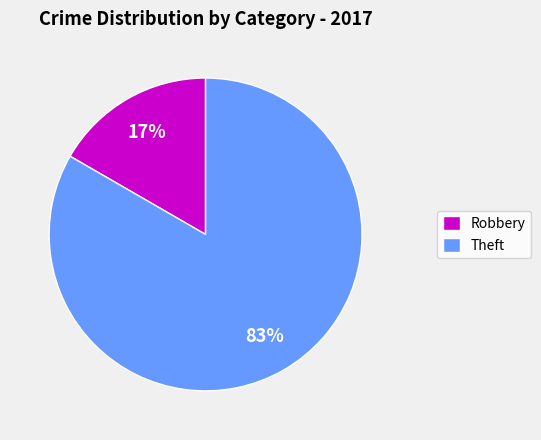

To the nearest percent, what is the combined percentage of Robbery and Theft?

100%